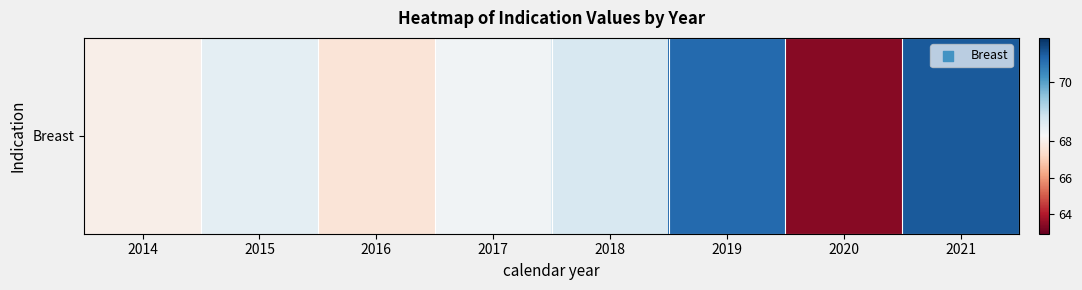

How many series are shown in this chart?

1